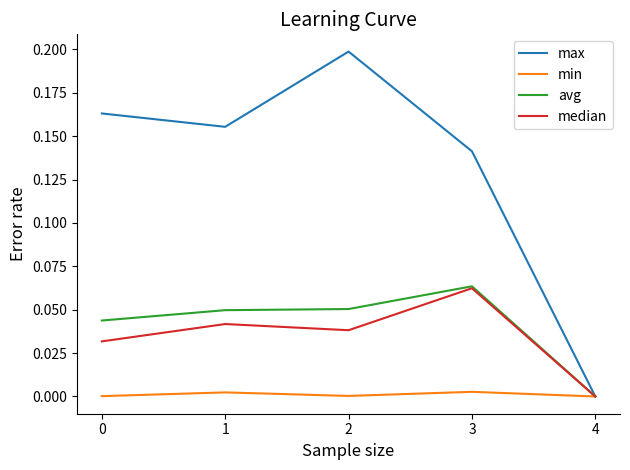

The value of min at 3 is 0.0. True or false?

True